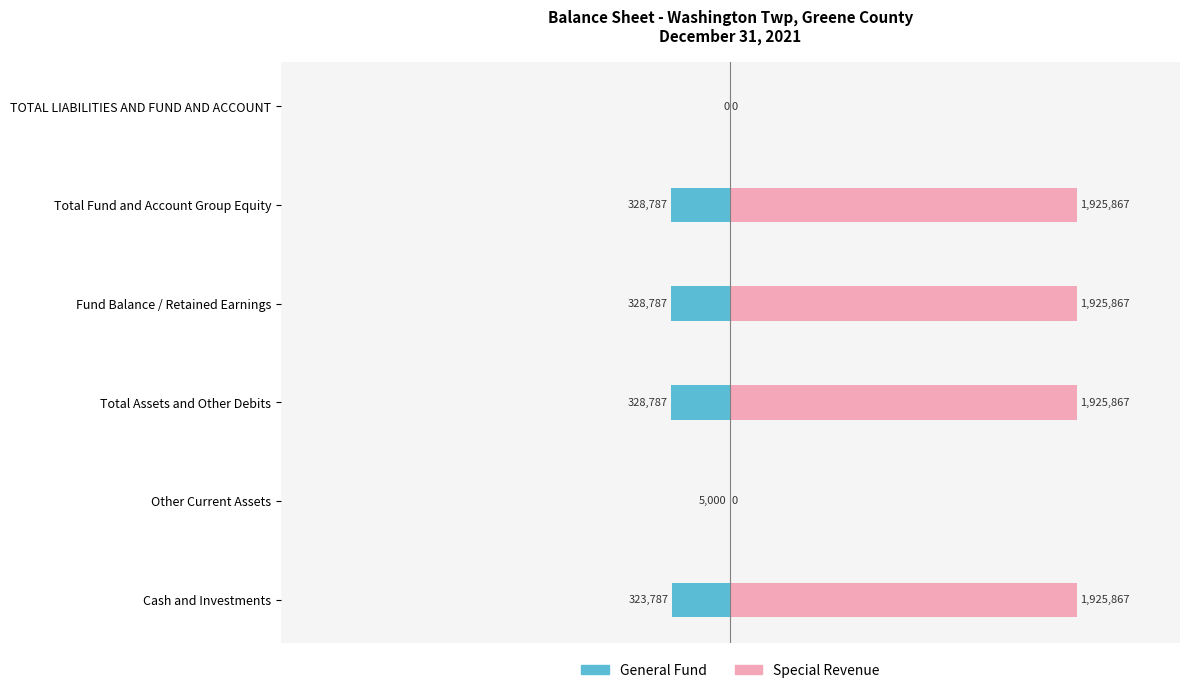

Reading left to right, extract all data points from this chart.

General Fund: -323787	-5000	-328787	-328787	-328787	0
Special Revenue: 1925867	0	1925867	1925867	1925867	0